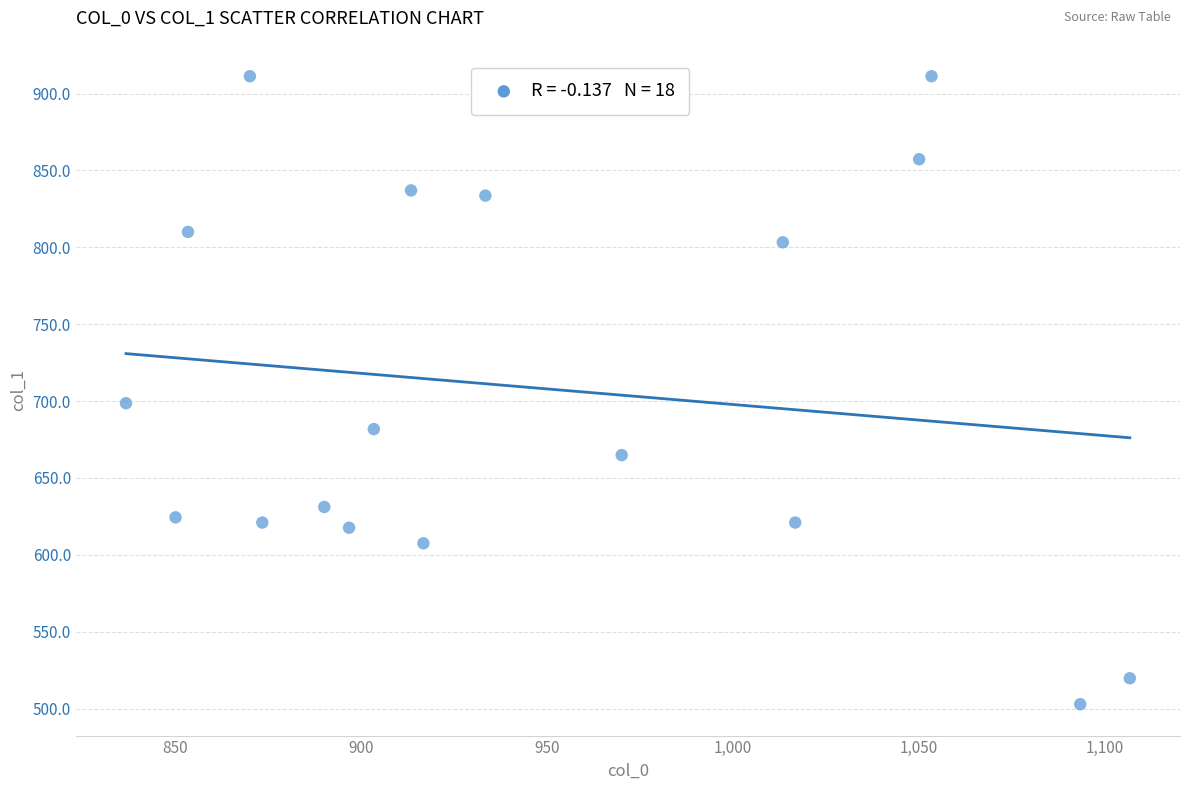

What Y value in the scatter plot is closest to 707?

698.6